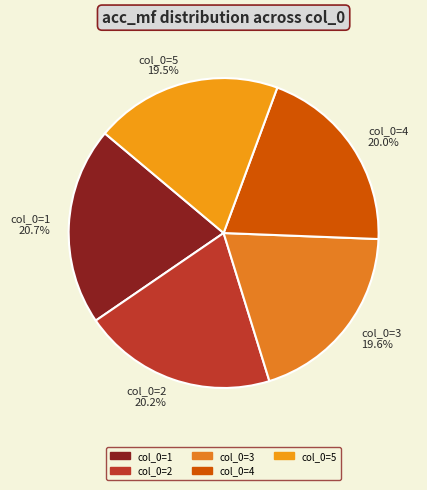

Is col_0=3 19.6% the majority of the pie?

No